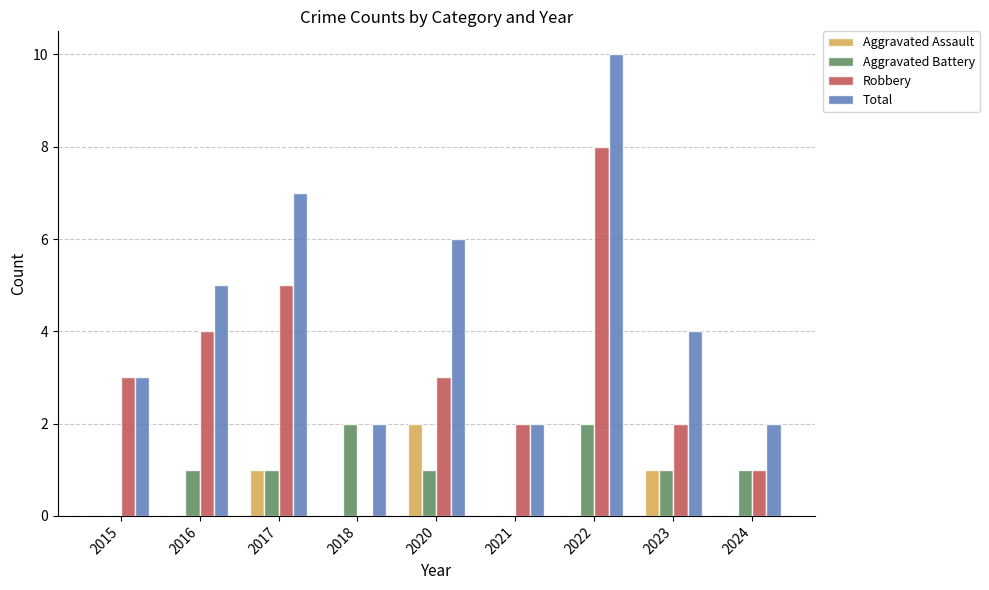

What are all the series names shown in the legend?

Aggravated Assault, Aggravated Battery, Robbery, Total